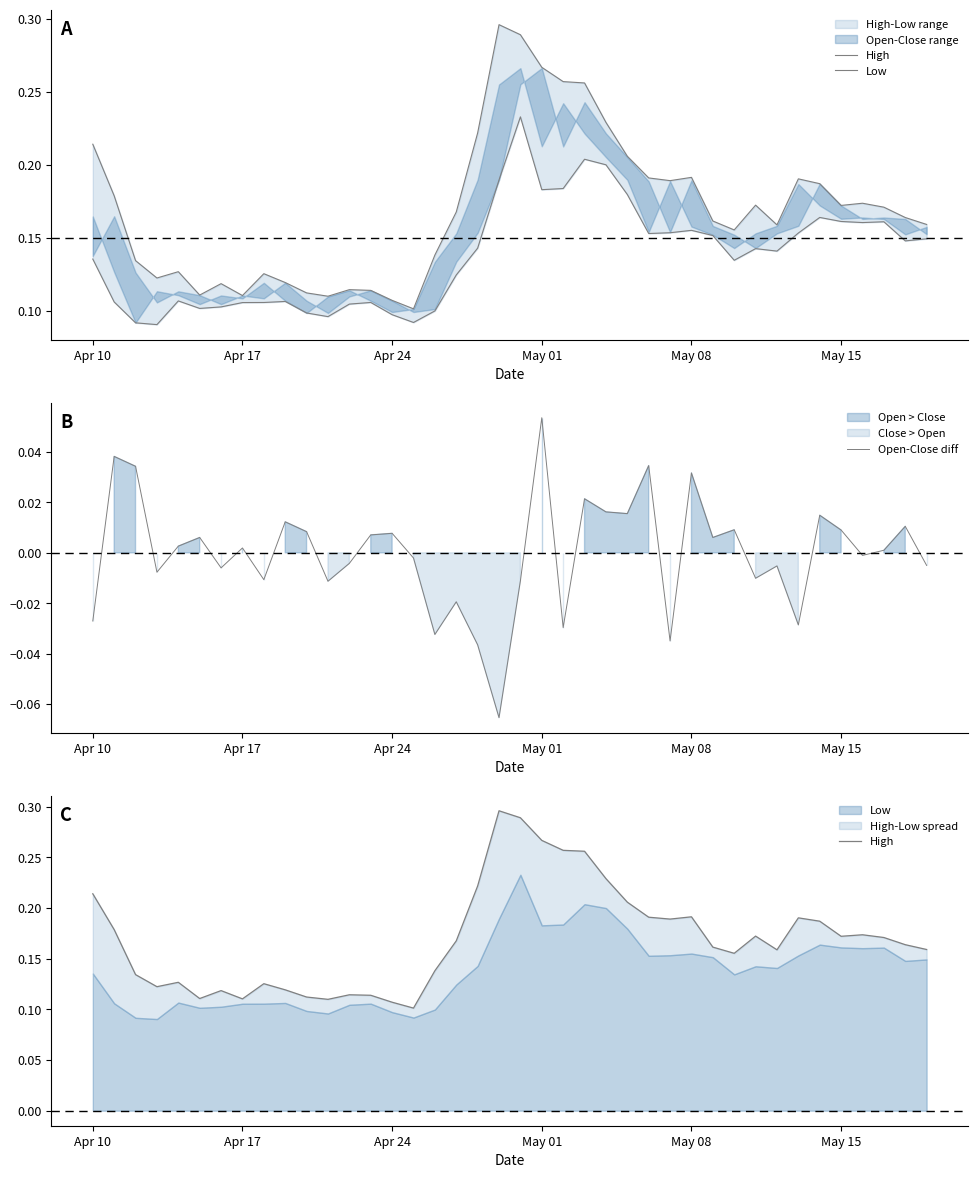

Reading right to left, list all the values displayed in this chart.

High: 0.2	0.2	0.2	0.2	0.2	0.2	0.2	0.2	0.2	0.2	0.2	0.2	0.2	0.2	0.2	0.2	0.3	0.3	0.3	0.3	0.3	0.2	0.2	0.1	0.1	0.1	0.1	0.1	0.1	0.1	0.1	0.1	0.1	0.1	0.1	0.1	0.1	0.1	0.2	0.2
Low: 0.1	0.1	0.2	0.2	0.2	0.2	0.2	0.1	0.1	0.1	0.2	0.2	0.2	0.2	0.2	0.2	0.2	0.2	0.2	0.2	0.2	0.1	0.1	0.1	0.1	0.1	0.1	0.1	0.1	0.1	0.1	0.1	0.1	0.1	0.1	0.1	0.1	0.1	0.1	0.1
Open-Close diff: -0.0	0.0	0.0	-0.0	0.0	0.0	-0.0	-0.0	-0.0	0.0	0.0	0.0	-0.0	0.0	0.0	0.0	0.0	-0.0	0.1	-0.0	-0.1	-0.0	-0.0	-0.0	-0.0	0.0	0.0	-0.0	-0.0	0.0	0.0	-0.0	0.0	-0.0	0.0	0.0	-0.0	0.0	0.0	-0.0